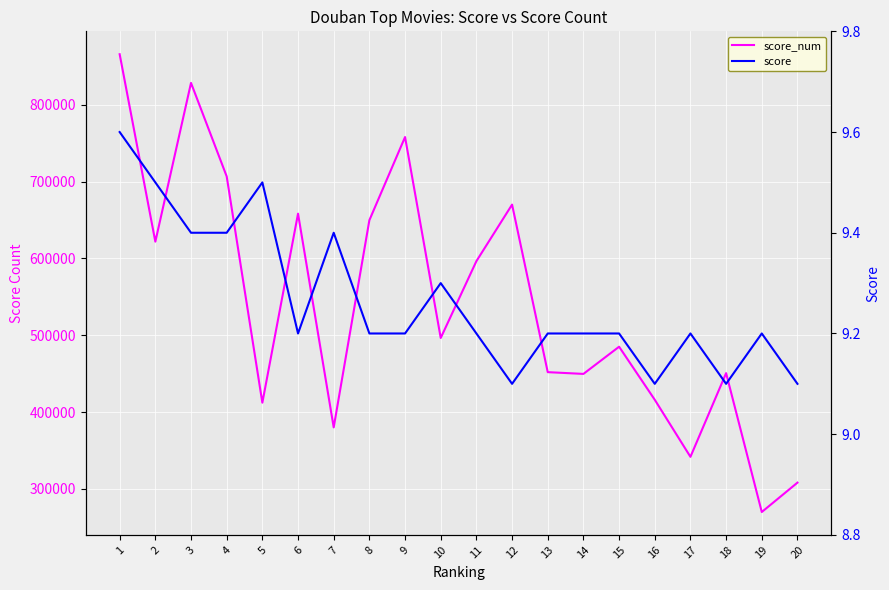

Where is the first local minimum for score_num?

2